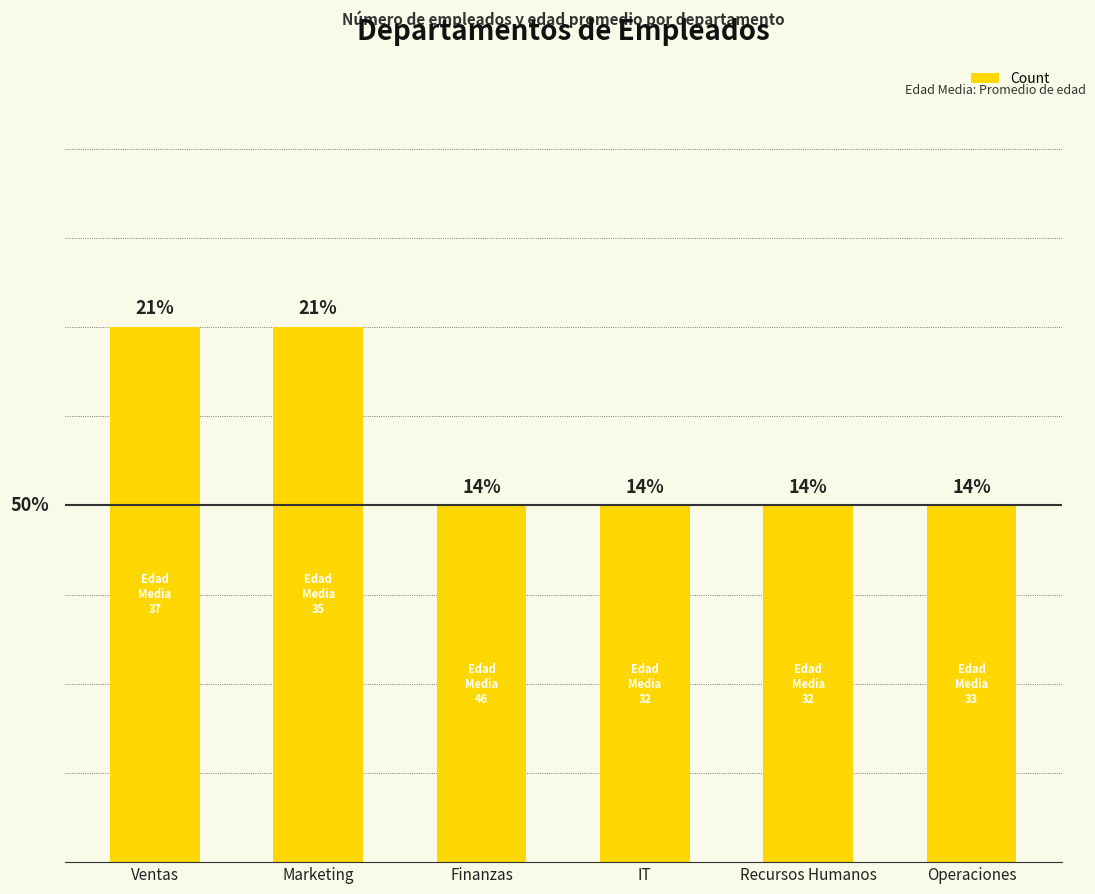

Are the bars horizontal?

No